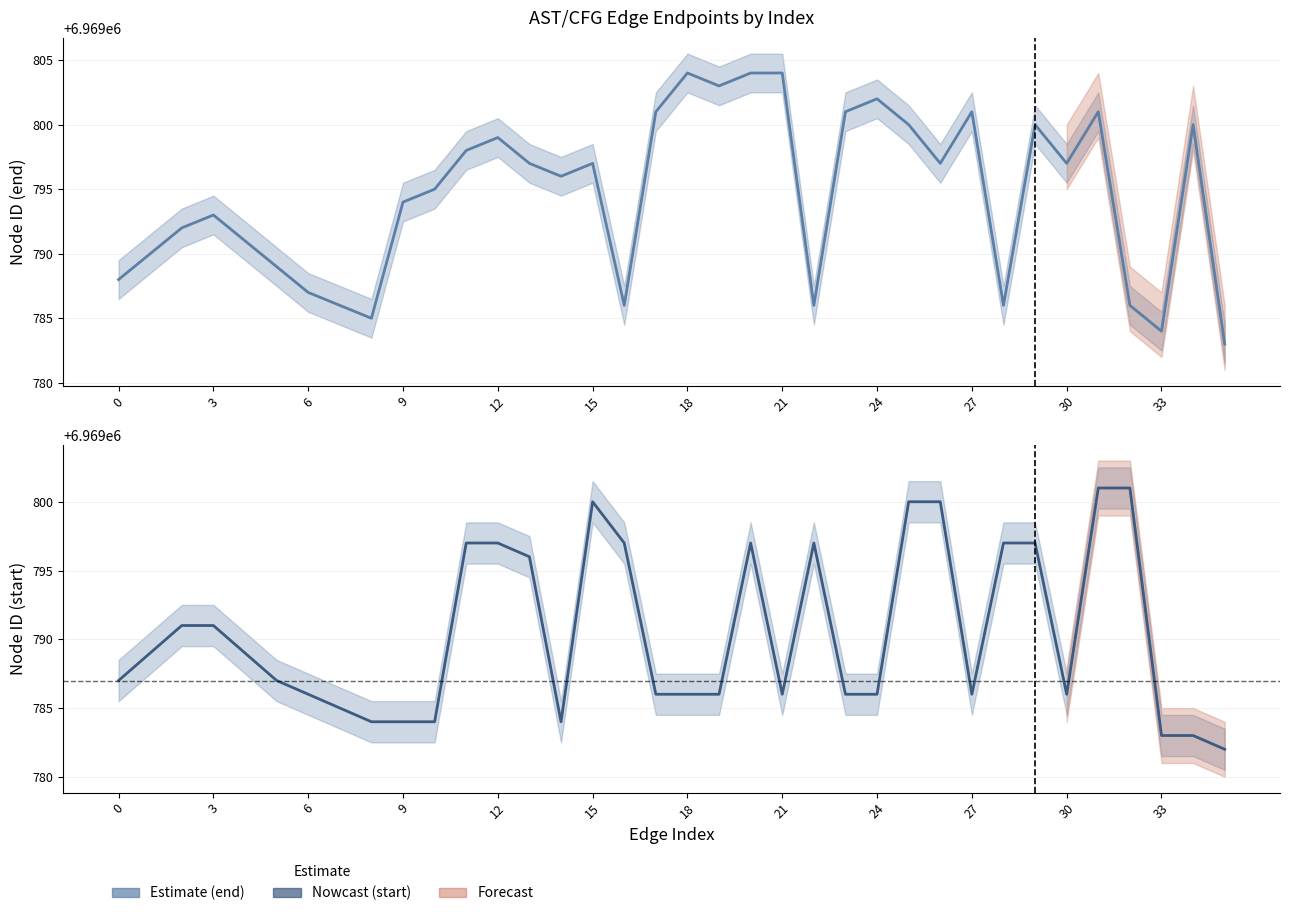

How many interior local peaks does the end series have?

9